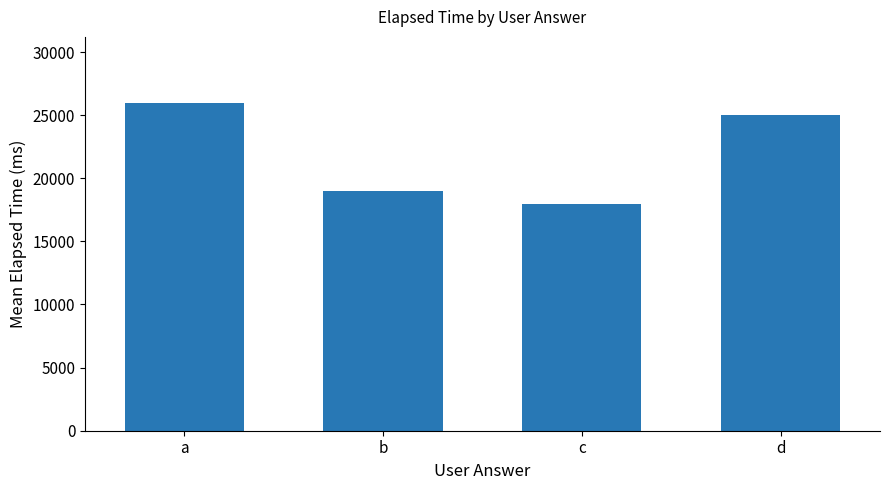

Between b and d, which is larger?

d